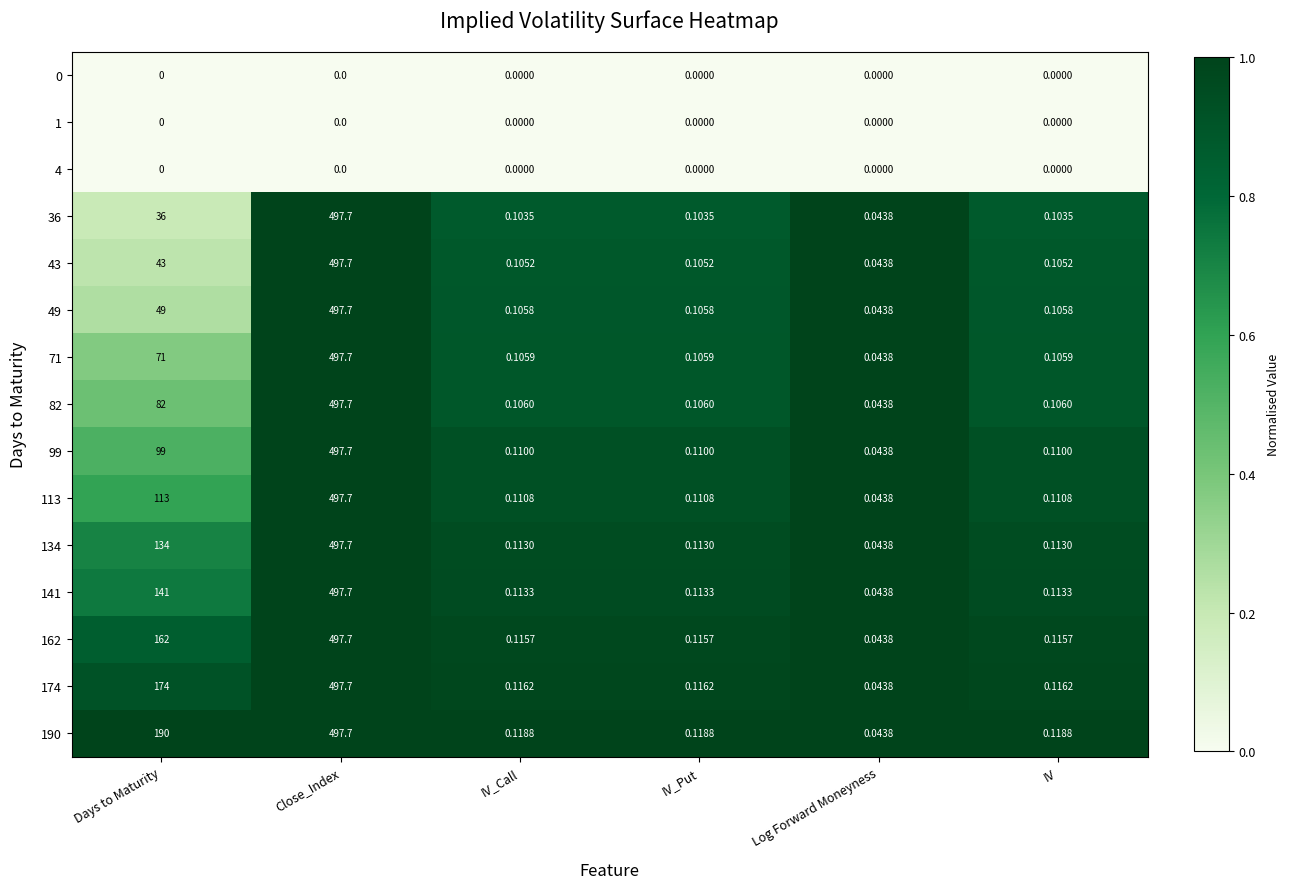

At how many categories does at least one series exceed 0?

6